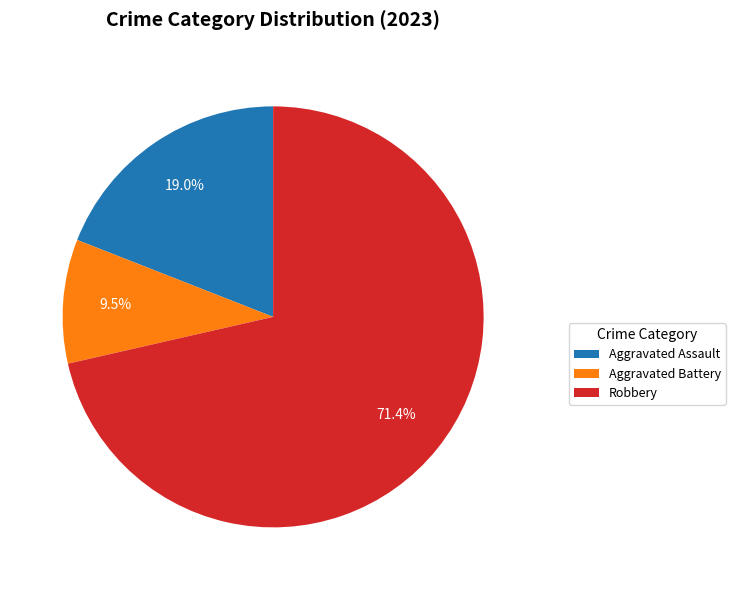

Does any single category account for the majority?

Yes